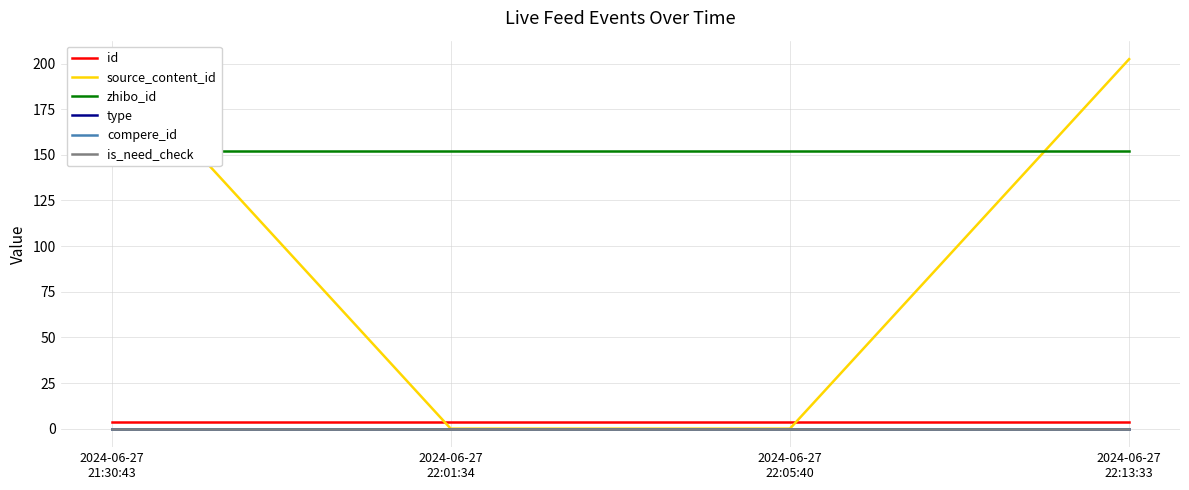

Is it true that id equals 3.7 at 2024-06-27
22:05:40?

True